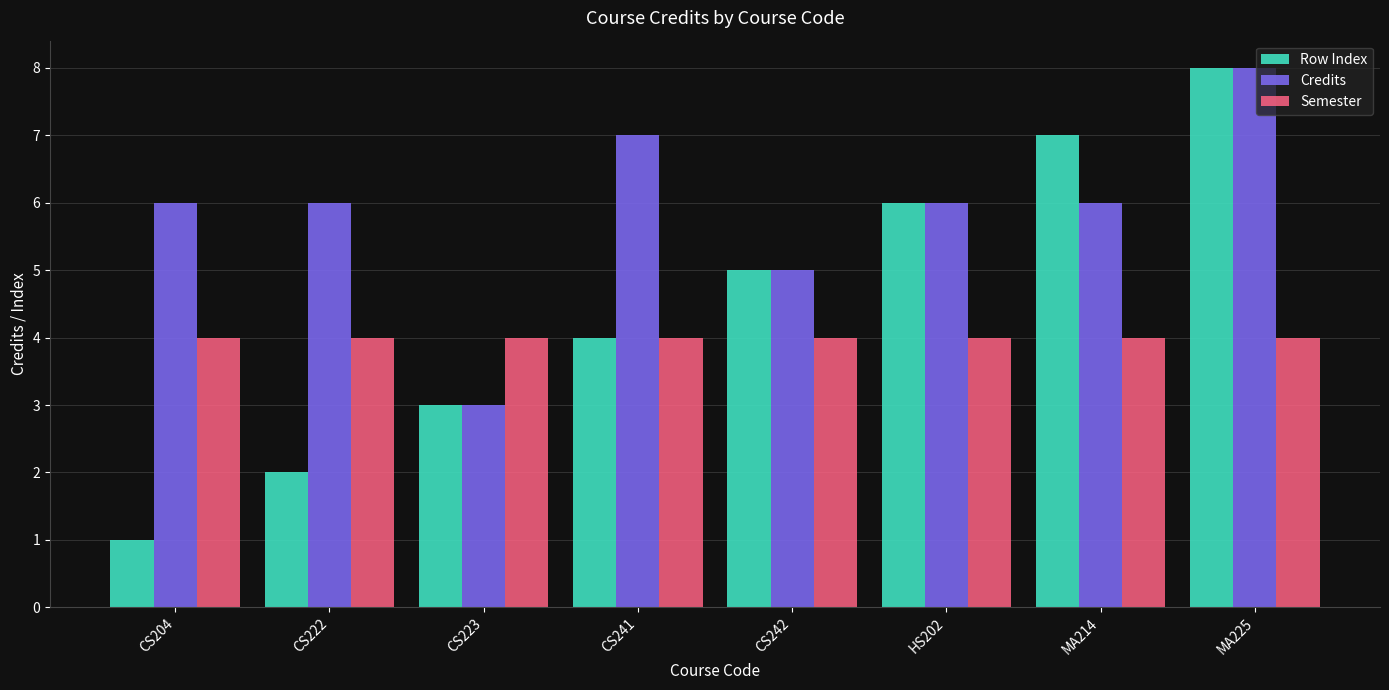

What is the average value of the Credits series?

6